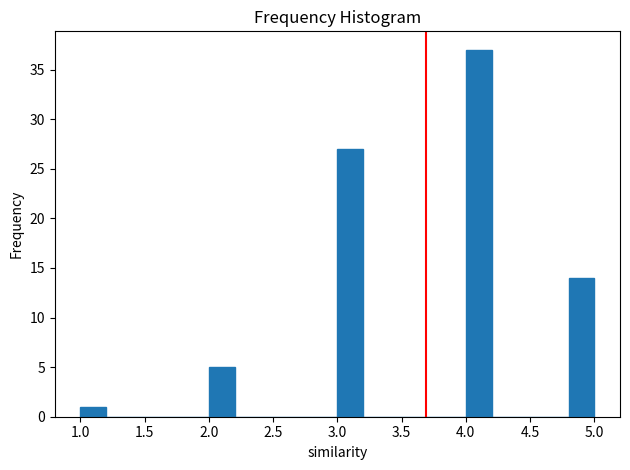

What is the height of the bar covering 1.0 to 1.2 on the x-axis? The values are not printed on the chart, so give them approximately, as read against the axis.

1